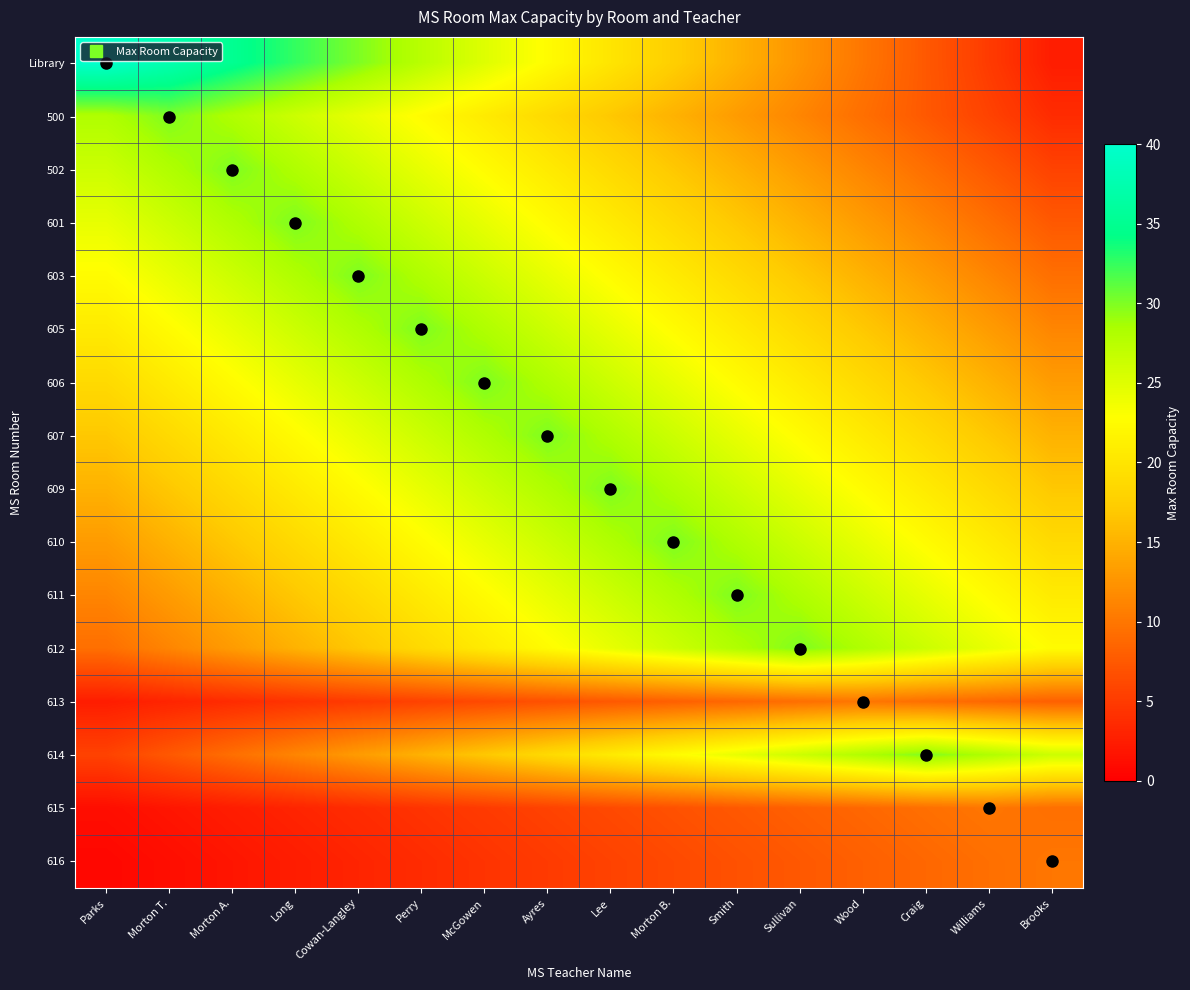

At how many categories does at least one series exceed 23?

16